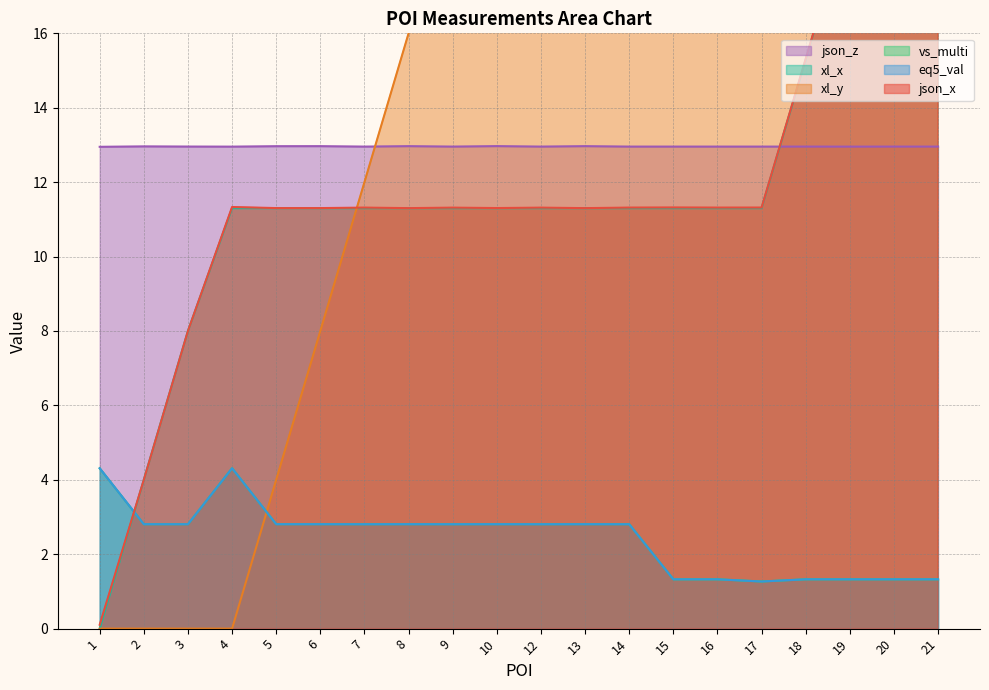

How many lines are shown in the chart?

6